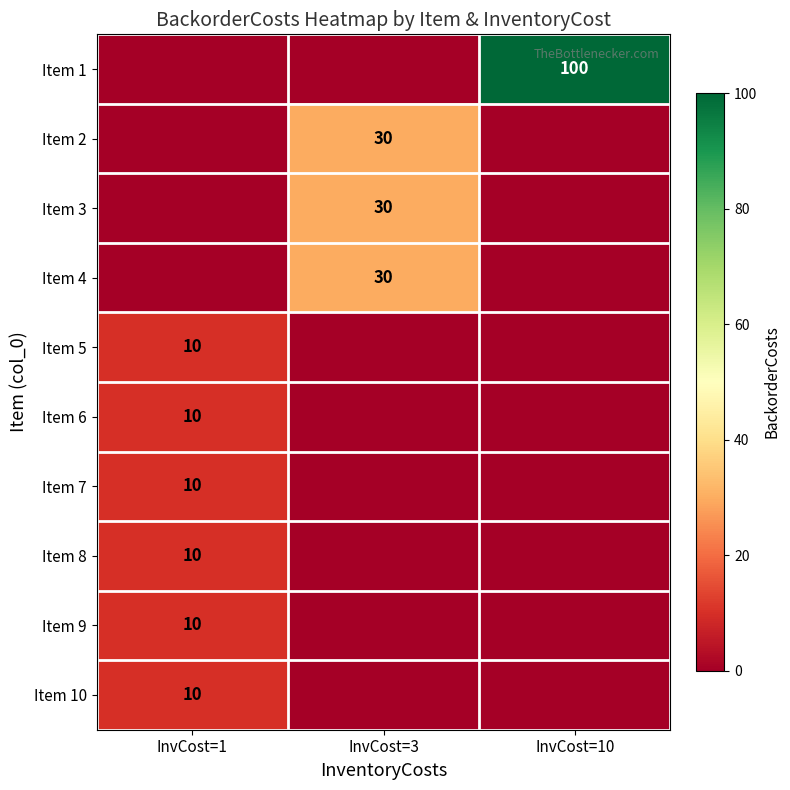

Reading right to left, list all the values displayed in this chart.

row_0: 100	0	0
row_1: 0	30	0
row_2: 0	30	0
row_3: 0	30	0
row_4: 0	0	10
row_5: 0	0	10
row_6: 0	0	10
row_7: 0	0	10
row_8: 0	0	10
row_9: 0	0	10